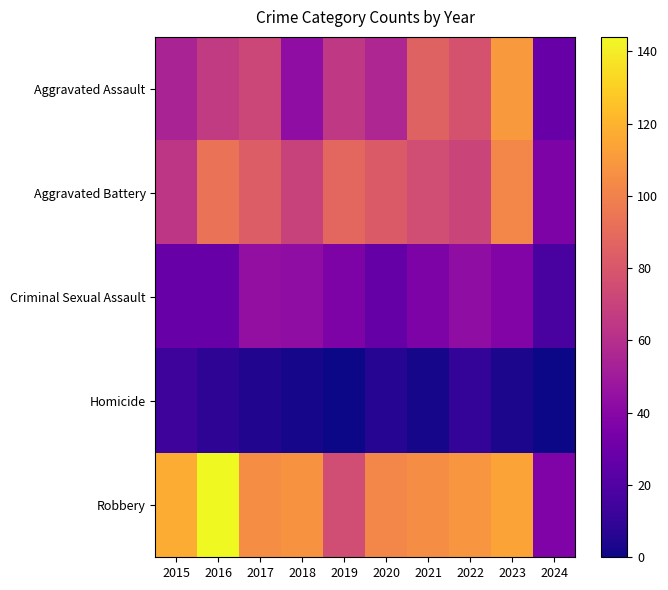

Reading left to right, extract all data points from this chart.

Aggravated Assault: 2015=54	2016=66	2017=72	2018=43	2019=65	2020=56	2021=86	2022=78	2023=110	2024=28
Aggravated Battery: 2015=64	2016=93	2017=83	2018=70	2019=88	2020=82	2021=75	2022=71	2023=102	2024=36
Criminal Sexual Assault: 2015=28	2016=28	2017=44	2018=43	2019=36	2020=27	2021=36	2022=43	2023=38	2024=17
Homicide: 2015=13	2016=8	2017=5	2018=2	2019=0	2020=6	2021=2	2022=10	2023=3	2024=0
Robbery: 2015=117	2016=144	2017=105	2018=107	2019=75	2020=102	2021=105	2022=108	2023=114	2024=37